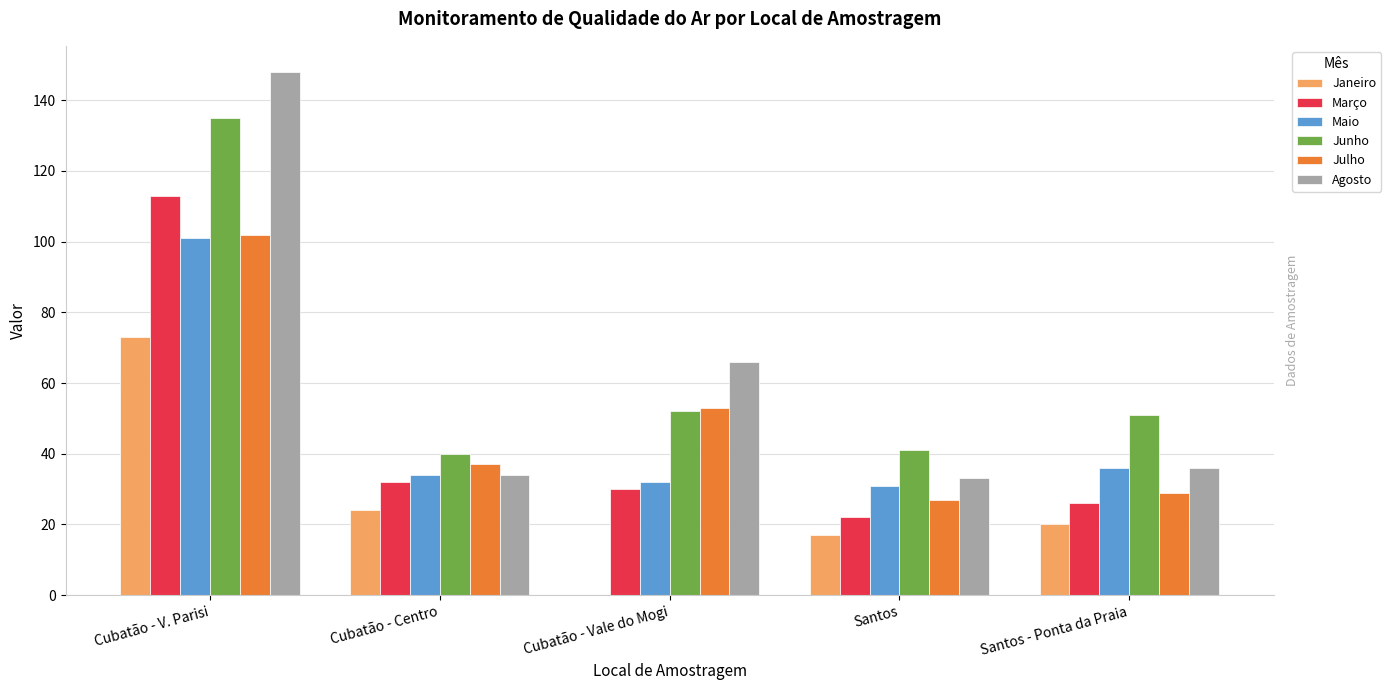

What is the sum of all Agosto values?

317